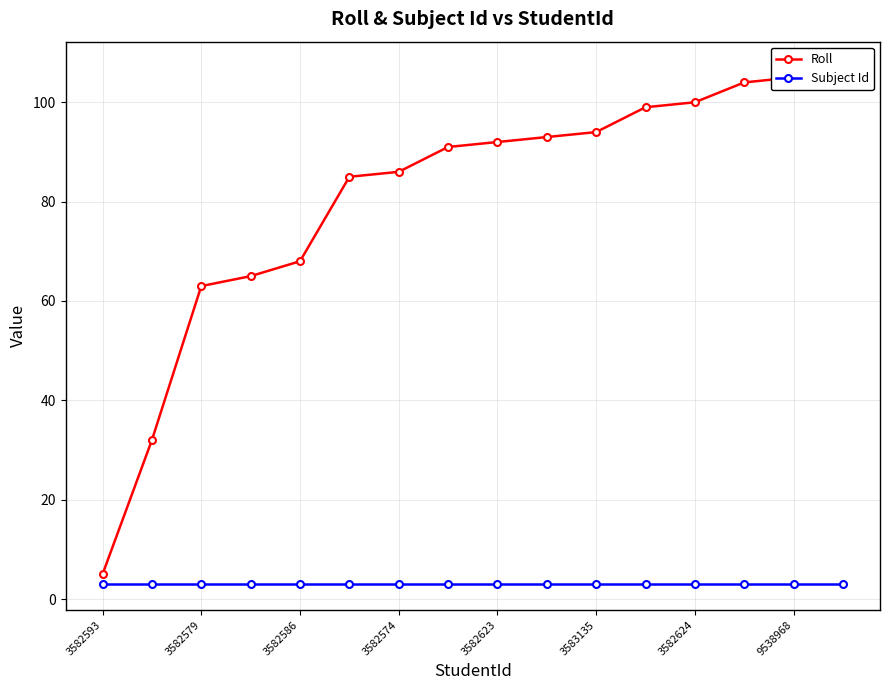

Which has a higher value, 13 or 10?

13